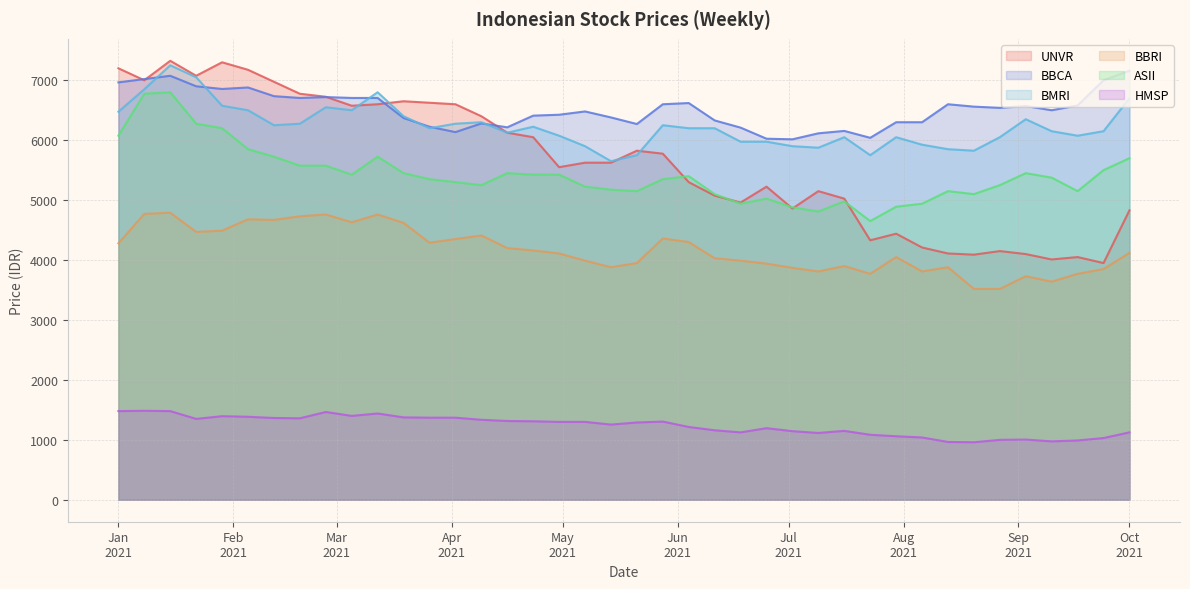

Which category has the lowest value across all series?

2021-08-20